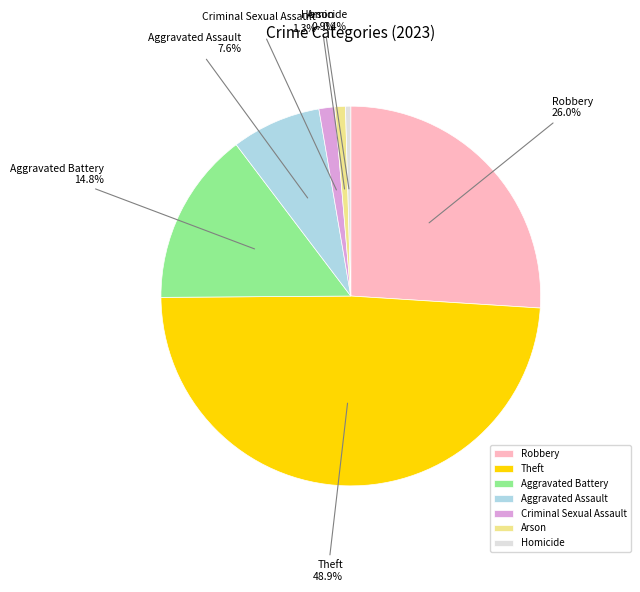

Count the number of slices in the pie.

7